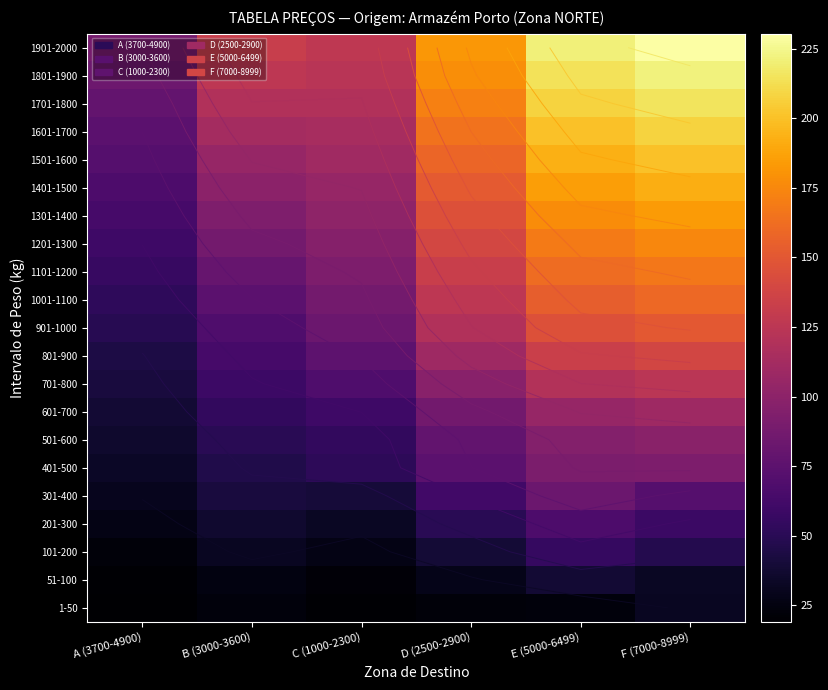

At which category does the chart reach its peak across all series?

F (7000-8999)